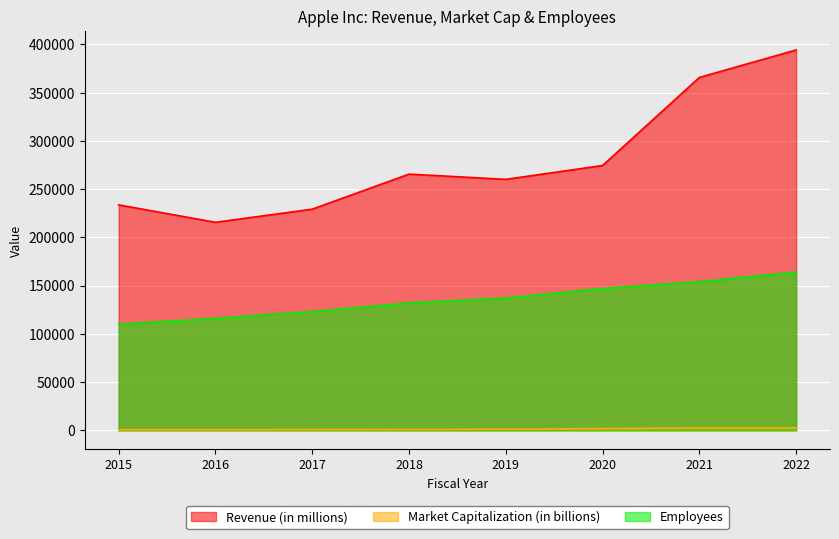

Where is the first local minimum for Revenue (in millions)?

2016